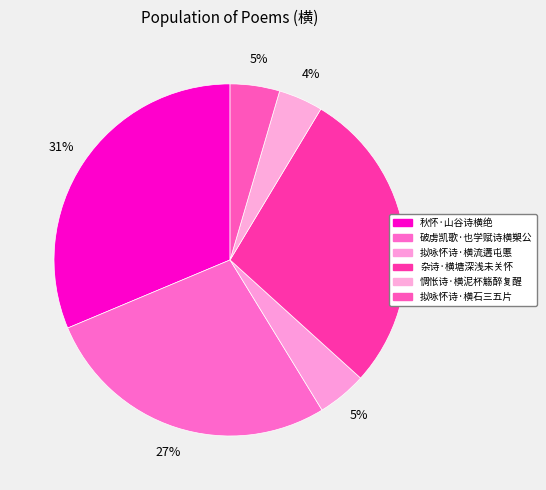

Rank the categories by value from highest to lowest.

秋怀·山谷诗横绝, 杂诗·横塘深浅未关怀, 破虏凯歌·也学赋诗横槊公, 拟咏怀诗·横石三五片, 拟咏怀诗·横流遘屯慝, 惆怅诗·横泥杯觞醉复醒